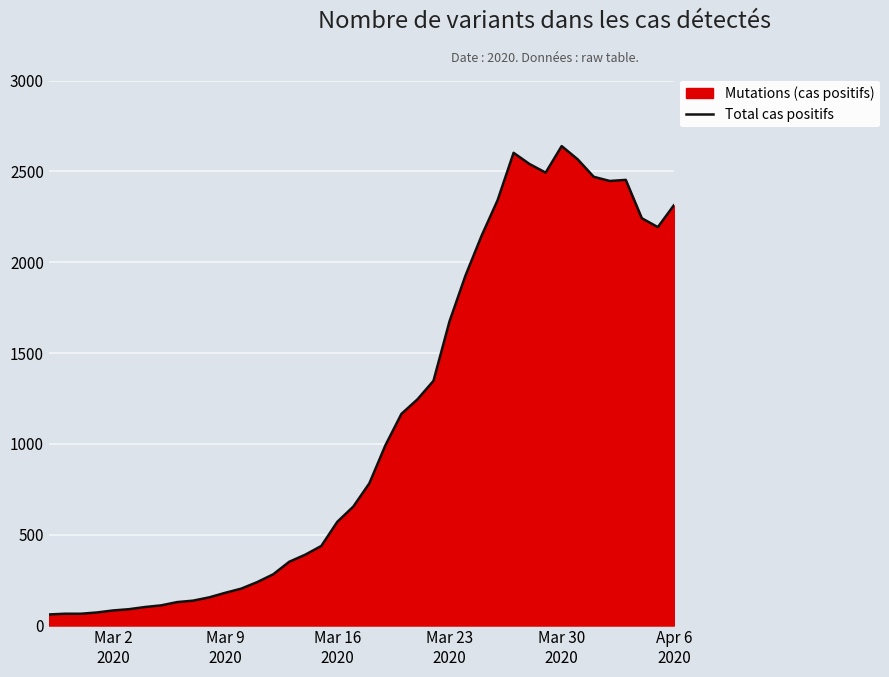

What is the minimum value shown in the chart?

61